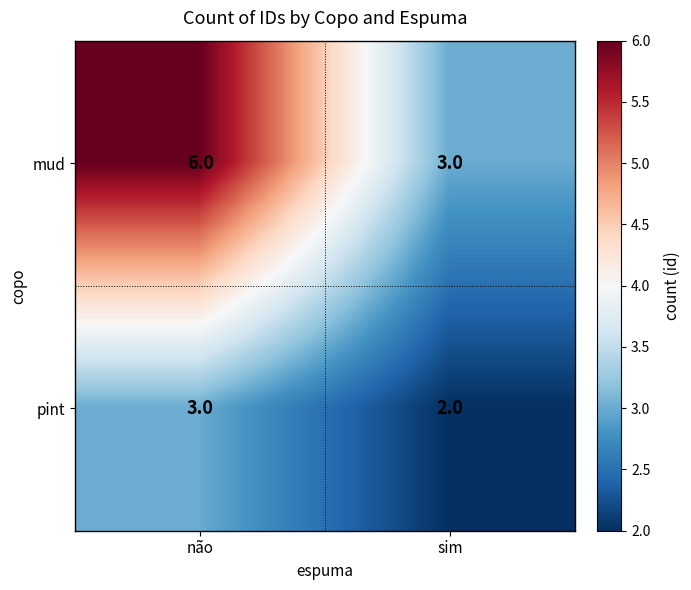

Which series has the largest range (max minus min)?

mud